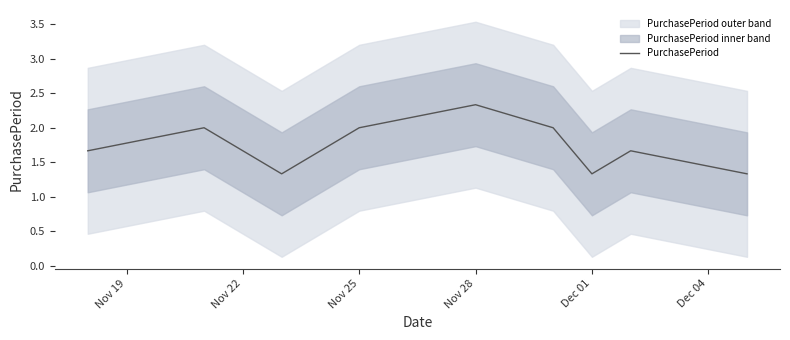

Does the chart have visible grid lines?

No